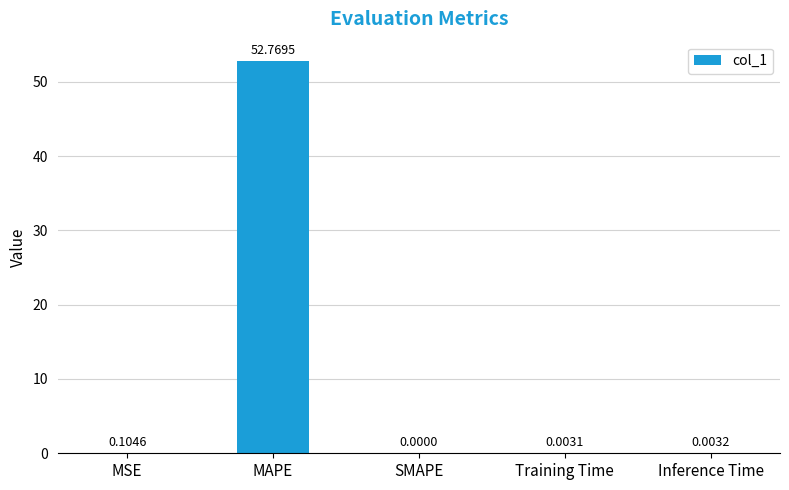

Where is the data nearest to the value 26?

MSE